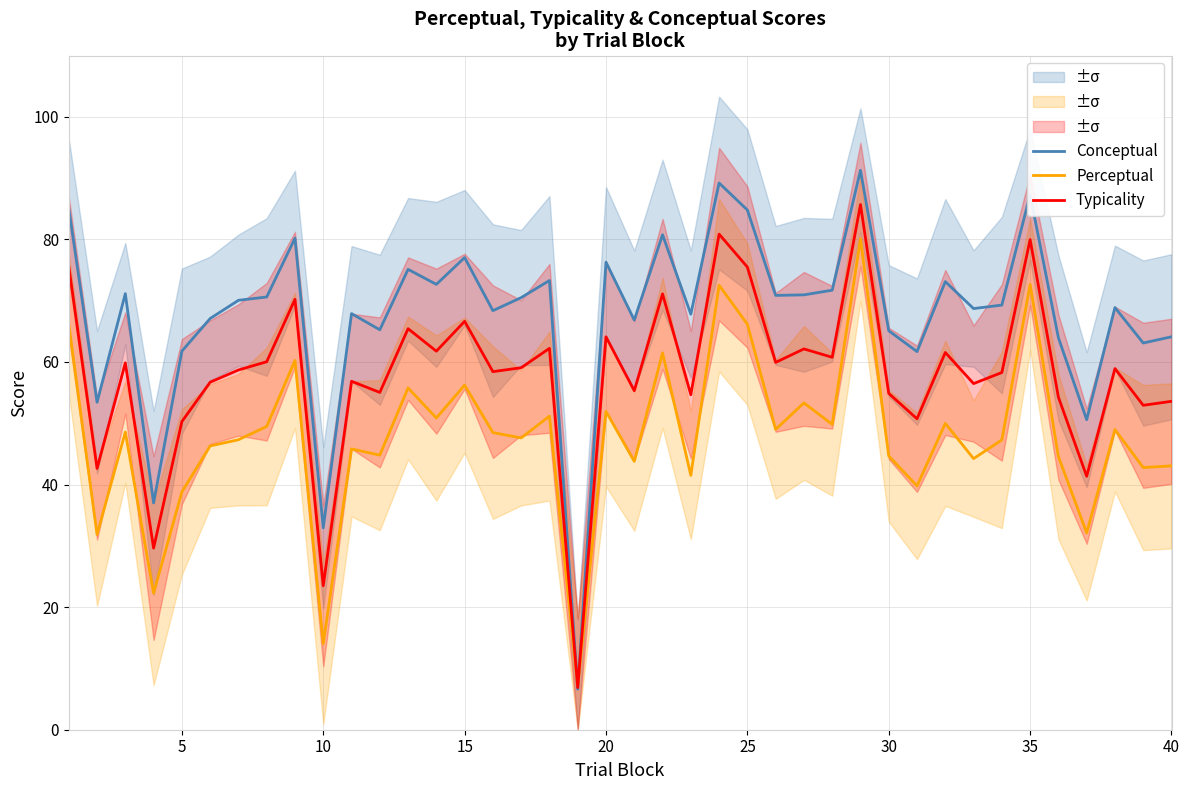

What is the lowest value of the Typicality series?

6.9